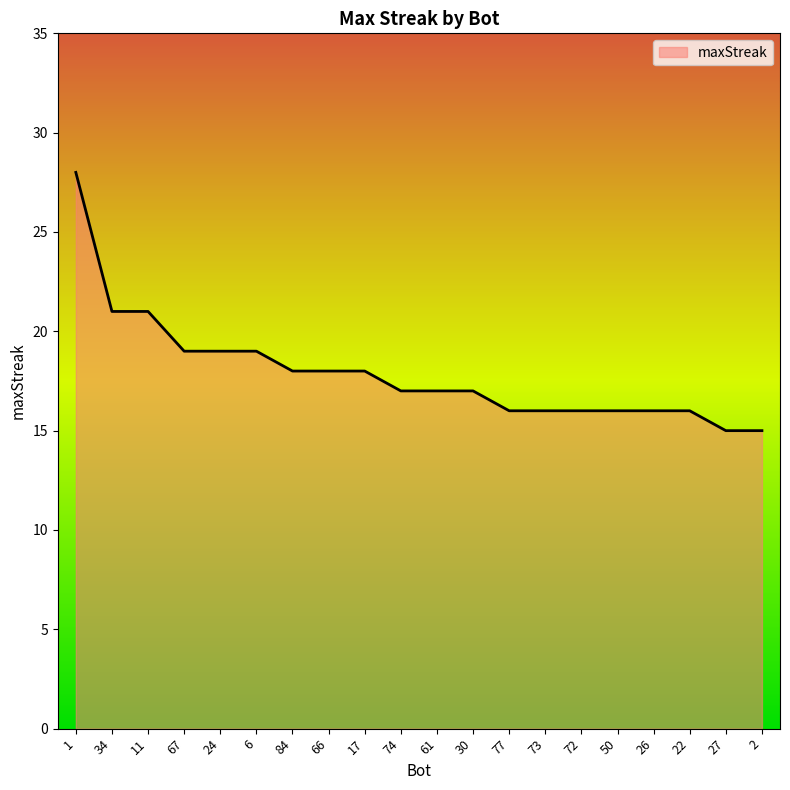

What is the change in value from 1 to 66?

-10